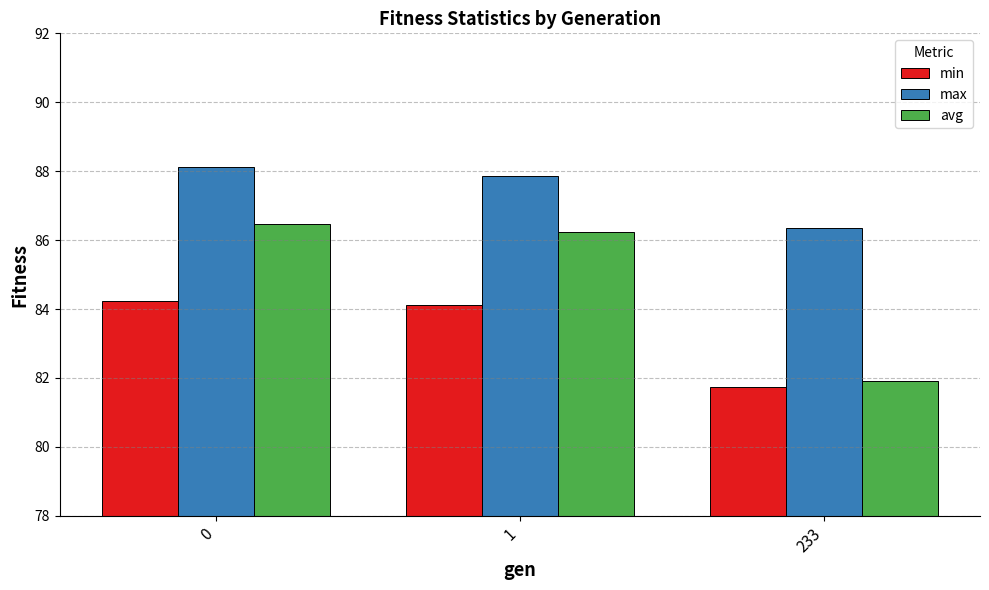

Reading left to right, list all the values displayed in this chart.

min: 0=84.2	1=84.1	233=81.7
max: 0=88.1	1=87.9	233=86.4
avg: 0=86.5	1=86.2	233=81.9